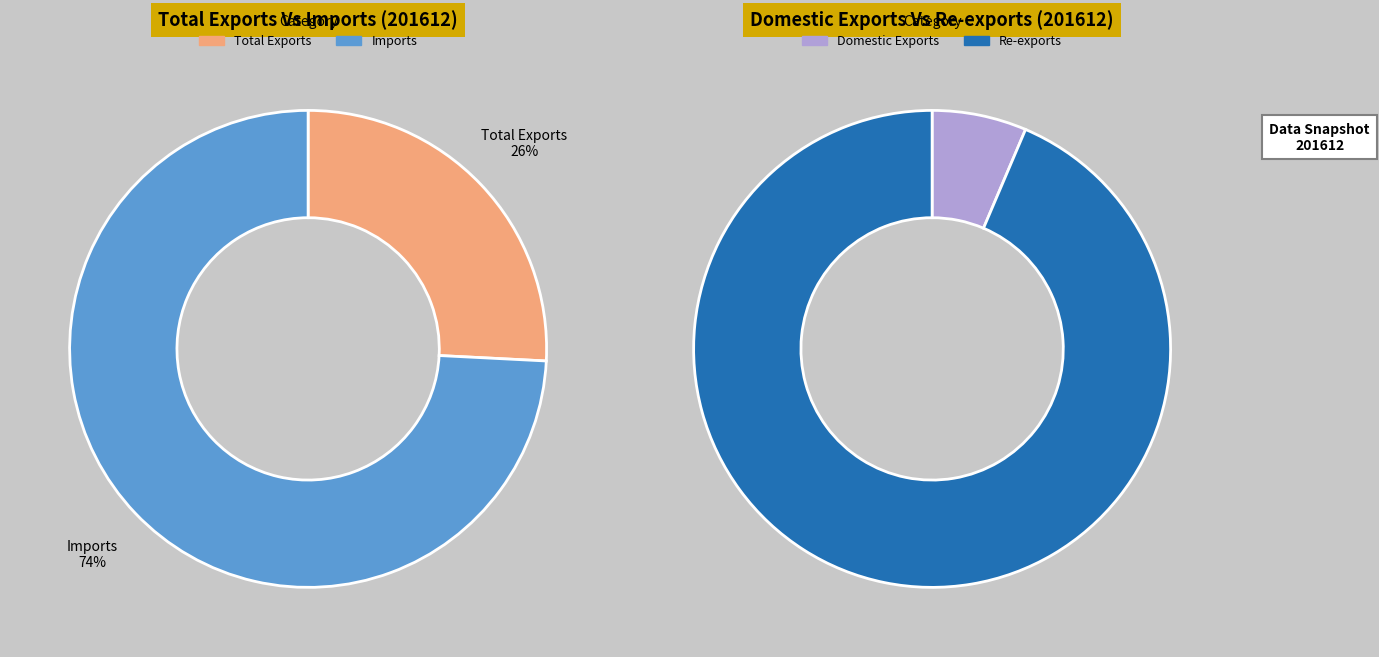

Approximately how many times larger is the value at Re-exports compared to Domestic Exports?

14.6